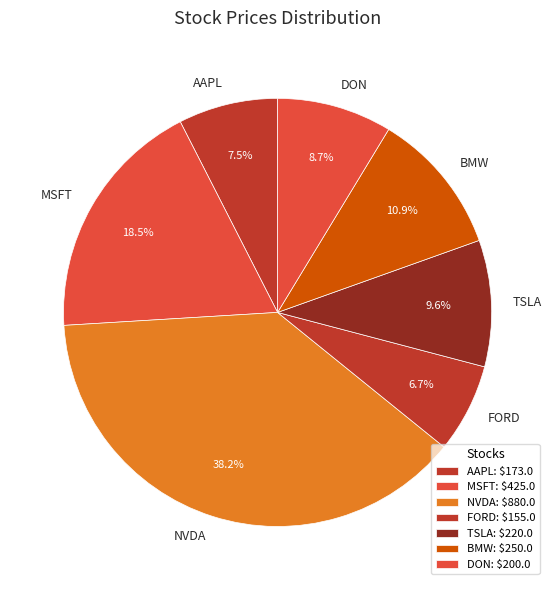

To the nearest percent, what is the difference between the largest and smallest slice percentages?

31%